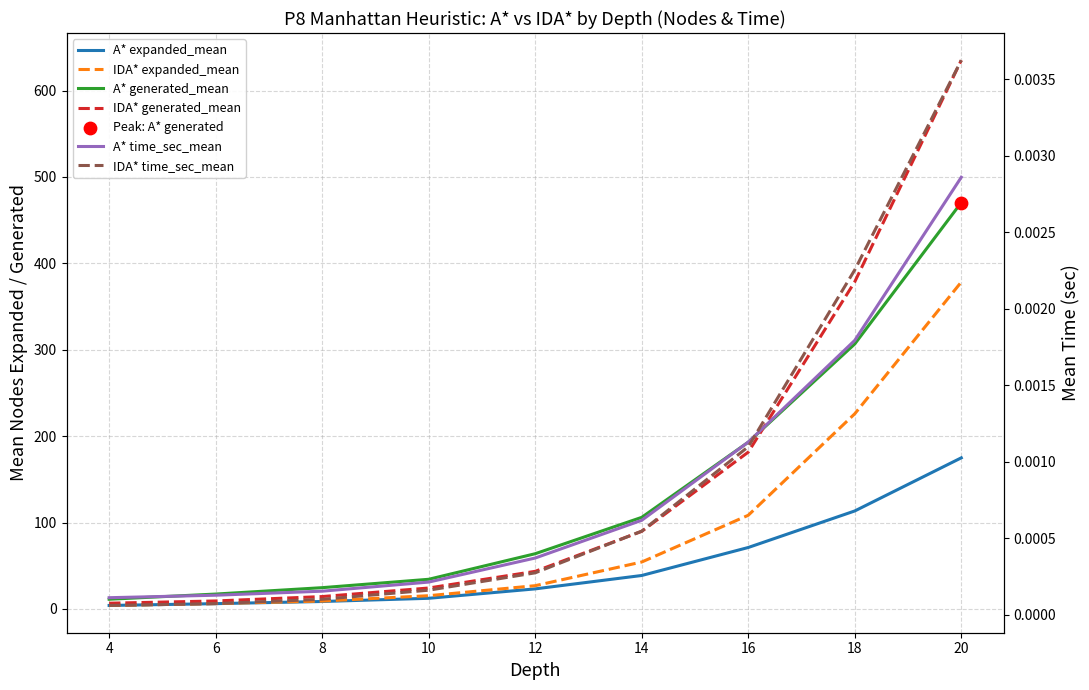

What are all the series names shown in the legend?

A* expanded_mean, IDA* expanded_mean, A* generated_mean, IDA* generated_mean, A* time_sec_mean, IDA* time_sec_mean